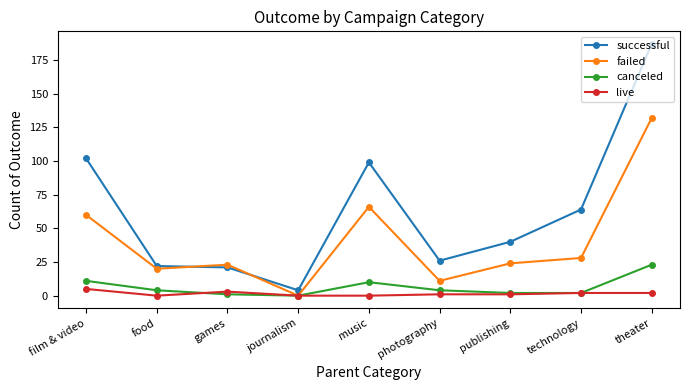

Where is the first local maximum for live?

games